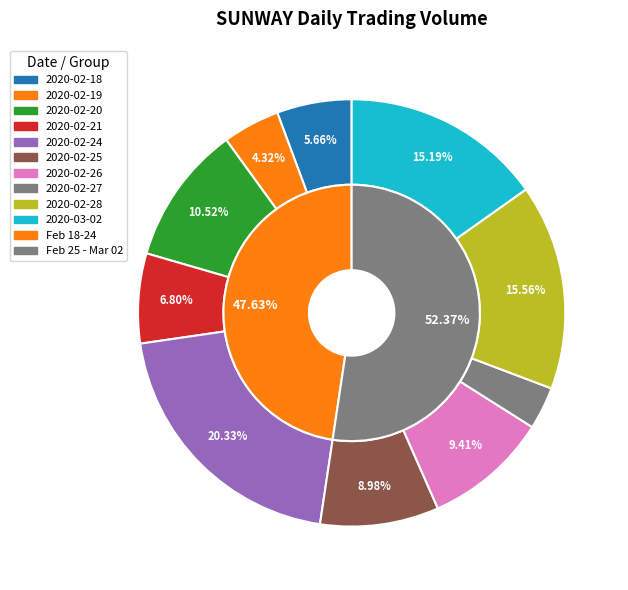

To the nearest percent, what is the difference between the 2020-02-27 and 2020-03-02 slice percentages?

12%